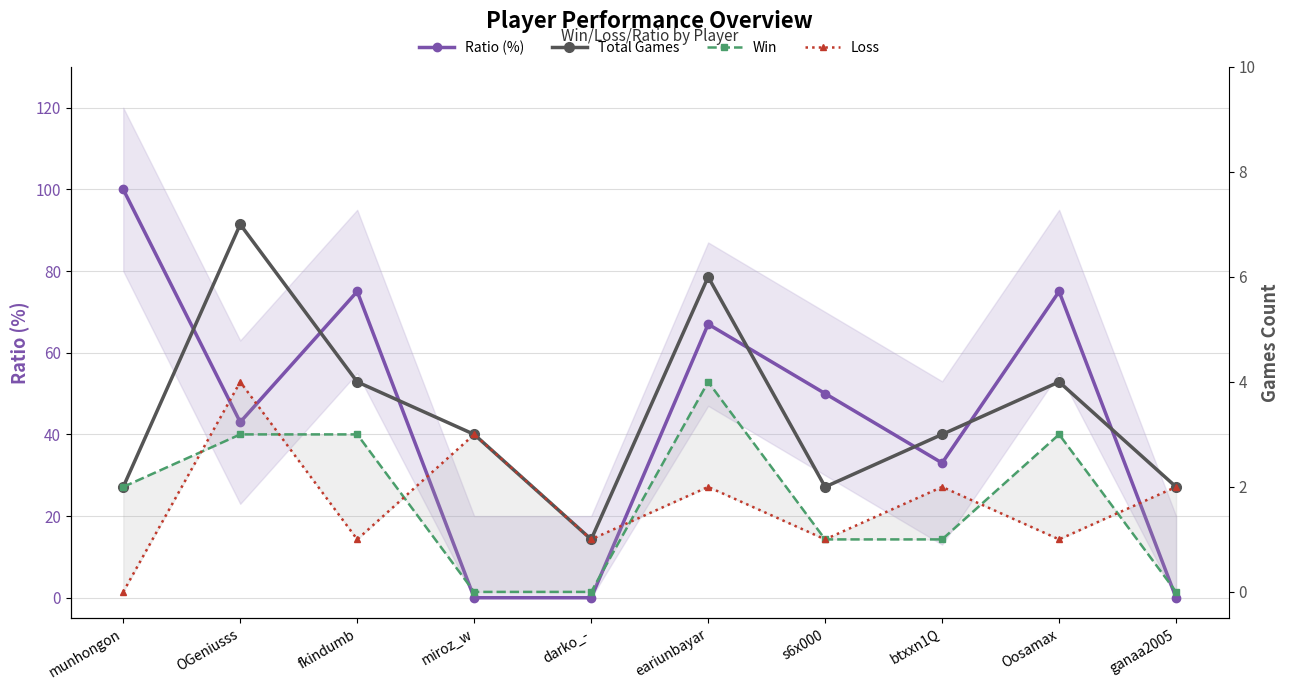

Rank the categories by Ratio (%) value from lowest to highest.

miroz_w, darko_-, ganaa2005, btxxn1Q, OGeniusss, s6x000, eariunbayar, fkindumb, Oosamax, munhongon